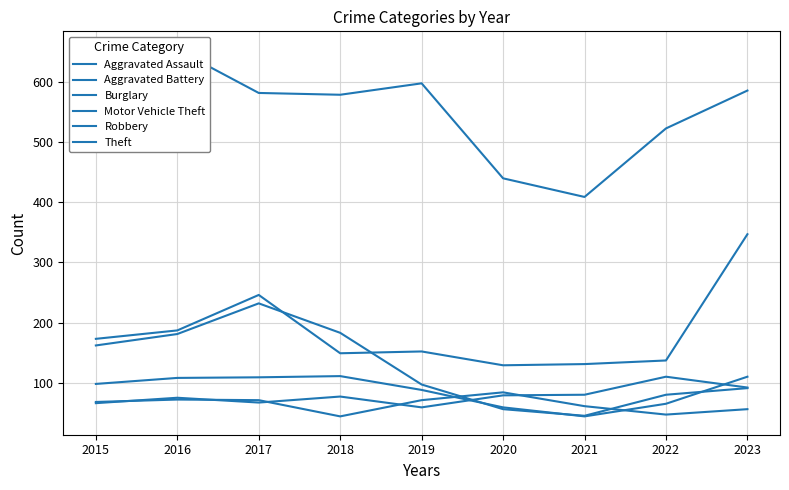

Reading left to right, transcribe all the data shown in this chart.

Aggravated Assault: 2015=66	2016=75	2017=67	2018=77	2019=59	2020=79	2021=80	2022=110	2023=92
Aggravated Battery: 2015=68	2016=72	2017=71	2018=44	2019=71	2020=84	2021=61	2022=47	2023=56
Burglary: 2015=162	2016=181	2017=232	2018=183	2019=97	2020=56	2021=45	2022=80	2023=91
Motor Vehicle Theft: 2015=173	2016=187	2017=246	2018=149	2019=152	2020=129	2021=131	2022=137	2023=347
Robbery: 2015=98	2016=108	2017=109	2018=111	2019=88	2020=59	2021=44	2022=65	2023=110
Theft: 2015=549	2016=654	2017=582	2018=579	2019=598	2020=440	2021=409	2022=523	2023=586